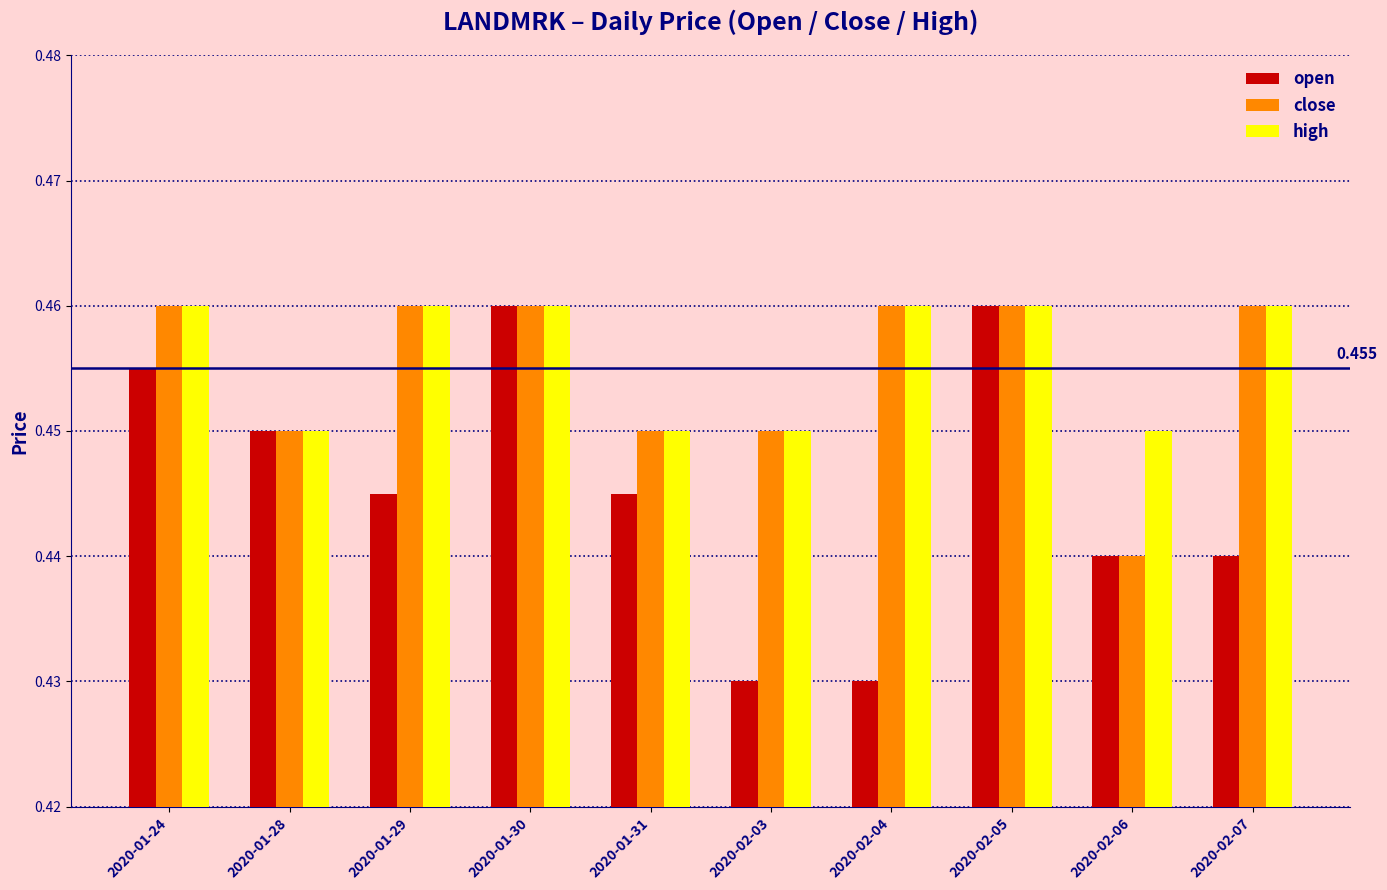

What are all the series names shown in the legend?

open, close, high